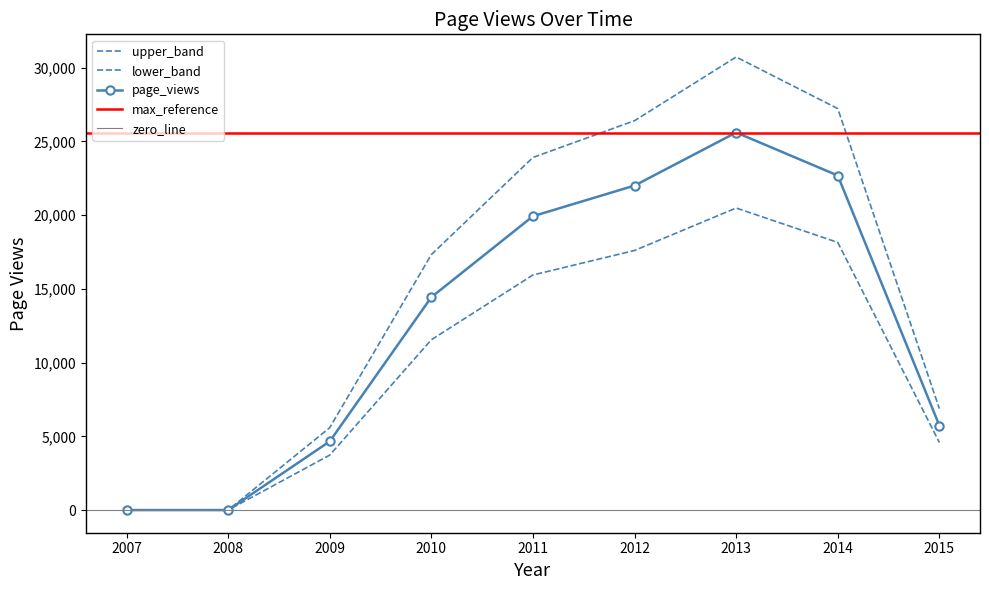

Which has a higher value, 2014 or 2015?

2014